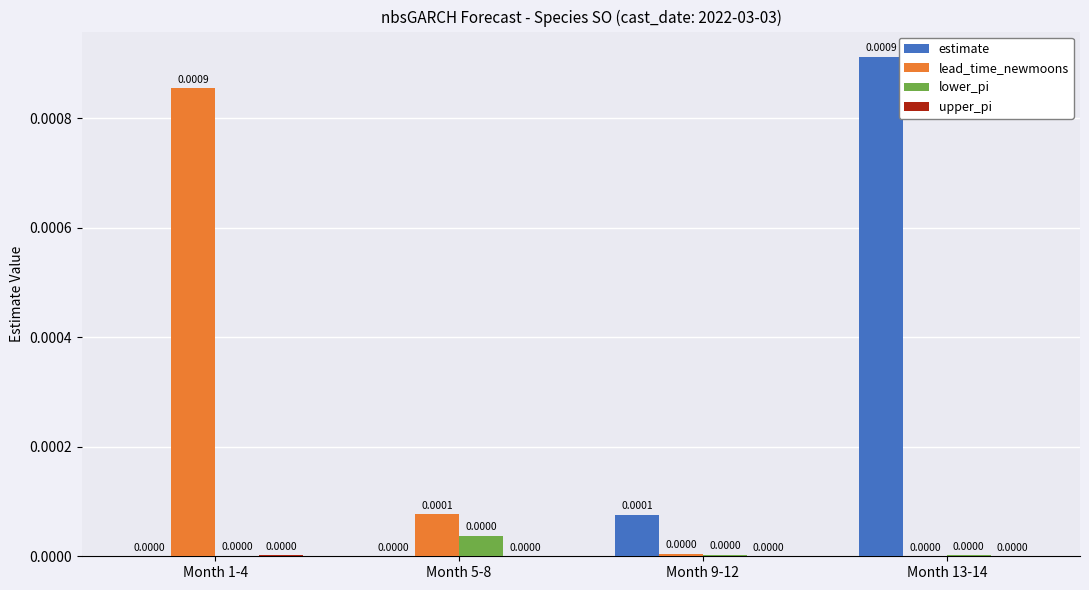

Between Month 9-12 and Month 1-4, which is larger?

Month 9-12